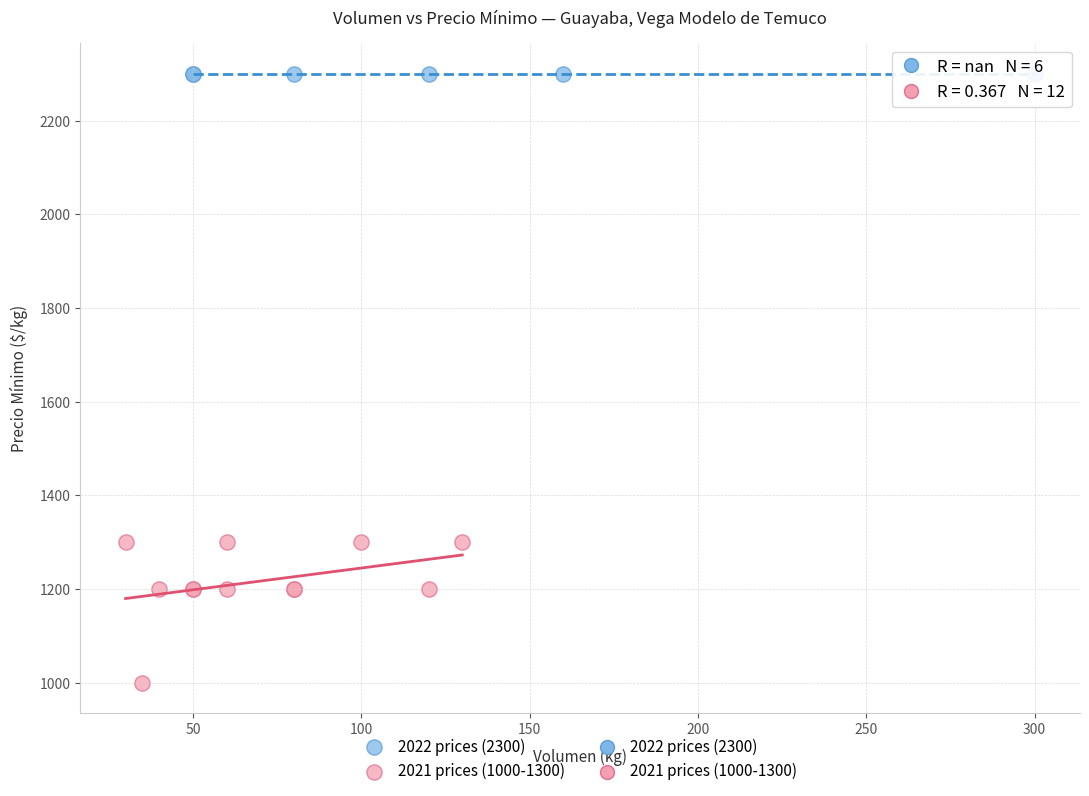

Which series reaches the maximum Y coordinate?

2022 prices (2300)